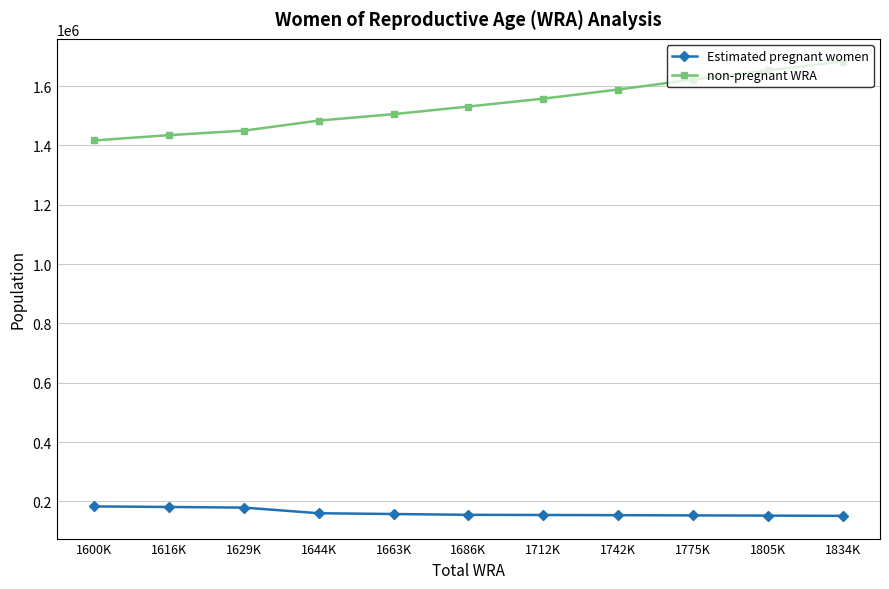

How many categories are shown in the chart?

11